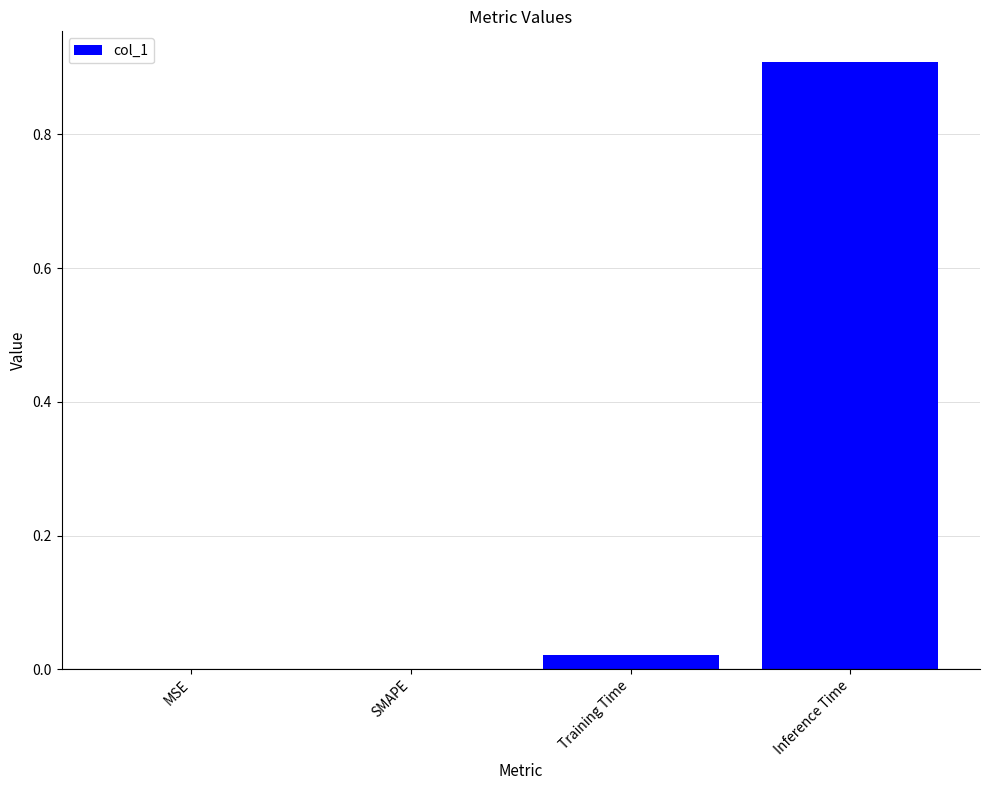

Which category has the highest value across all series?

Inference Time